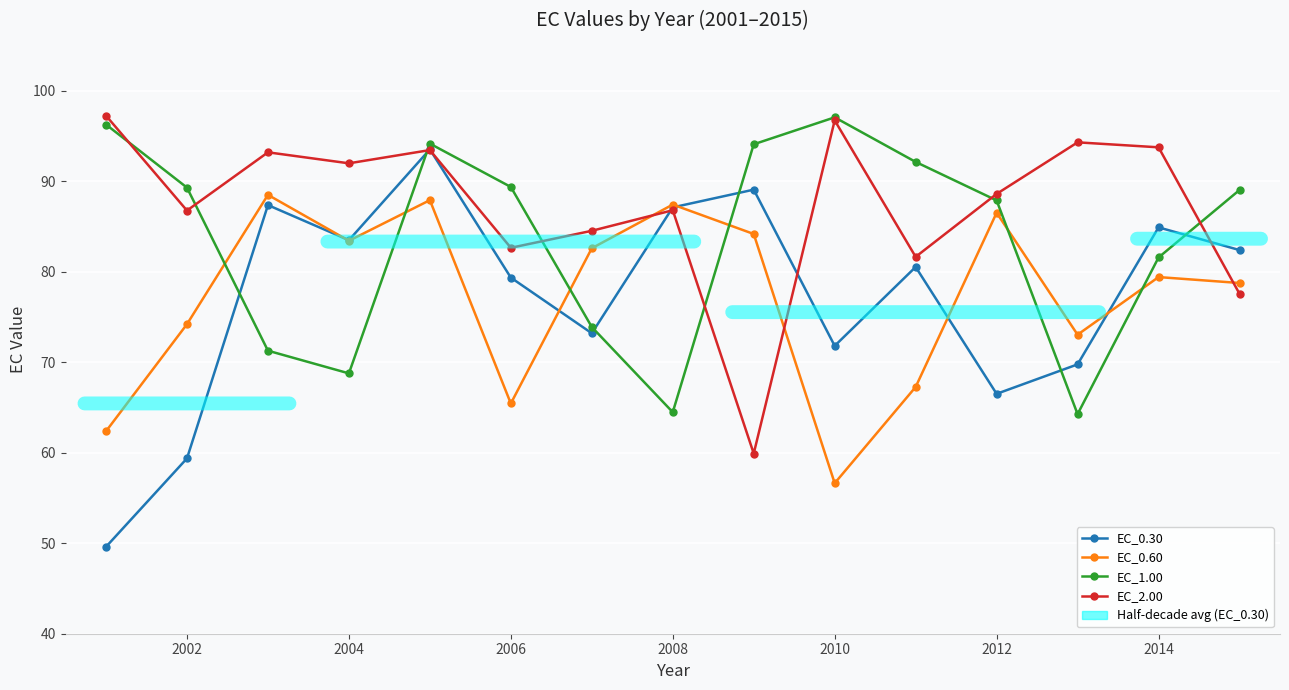

Which series has the largest total across all categories?

EC_2.00